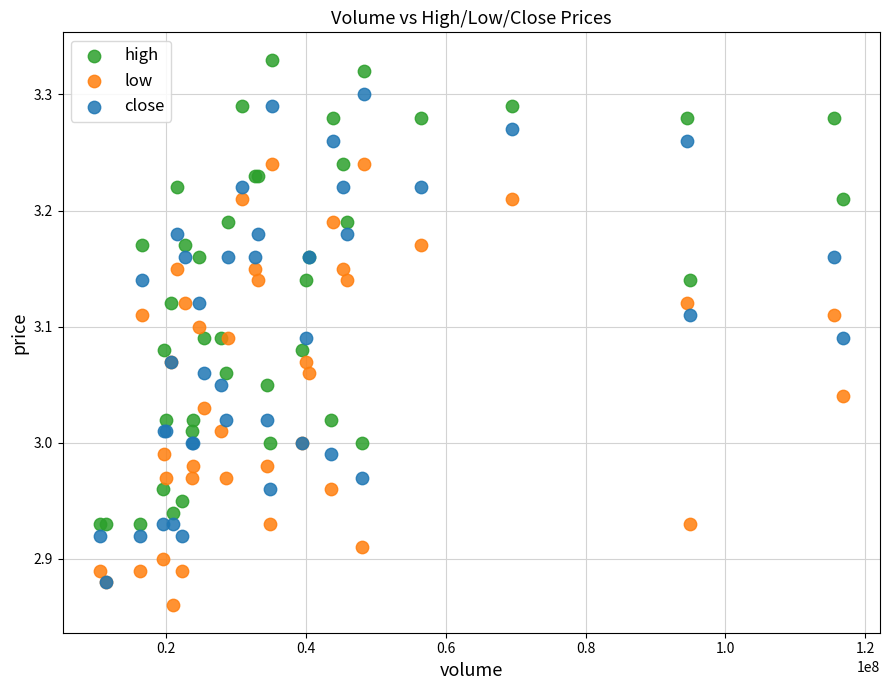

Which series has the largest Y range (max minus min)?

close